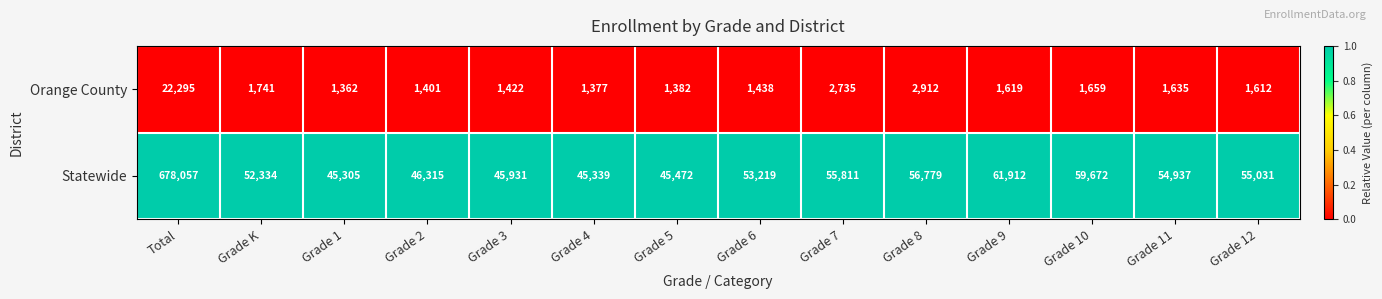

Reading left to right, extract all data points from this chart.

Orange County: Total=22295	Grade K=1741	Grade 1=1362	Grade 2=1401	Grade 3=1422	Grade 4=1377	Grade 5=1382	Grade 6=1438	Grade 7=2735	Grade 8=2912	Grade 9=1619	Grade 10=1659	Grade 11=1635	Grade 12=1612
Statewide: Total=678057	Grade K=52334	Grade 1=45305	Grade 2=46315	Grade 3=45931	Grade 4=45339	Grade 5=45472	Grade 6=53219	Grade 7=55811	Grade 8=56779	Grade 9=61912	Grade 10=59672	Grade 11=54937	Grade 12=55031